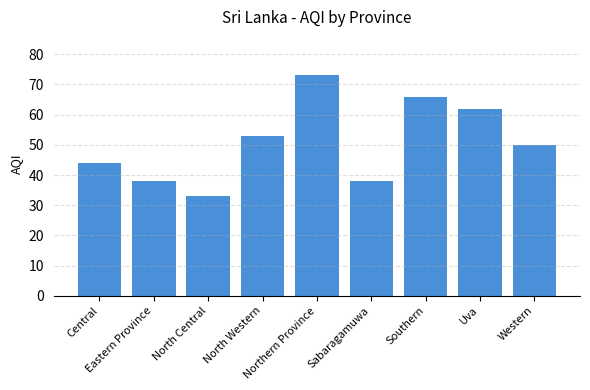

Reading left to right, extract all data points from this chart.

Central=44	Eastern Province=38	North Central=33	North Western=53	Northern Province=73	Sabaragamuwa=38	Southern=66	Uva=62	Western=50